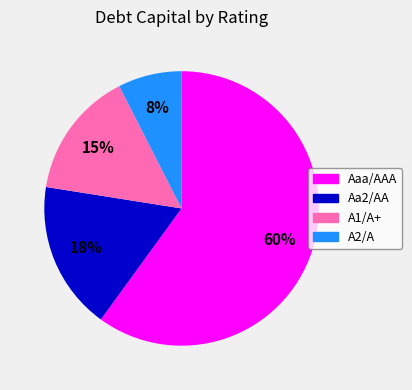

Which slice is the smallest?

A2/A